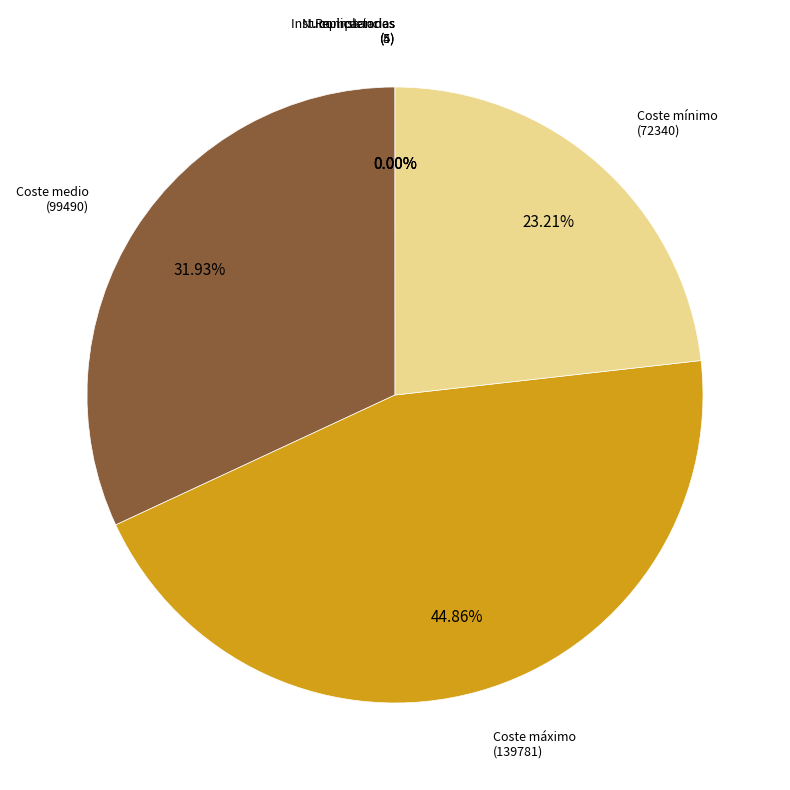

To the nearest percent, what is the difference between the largest and smallest slice percentages?

45%